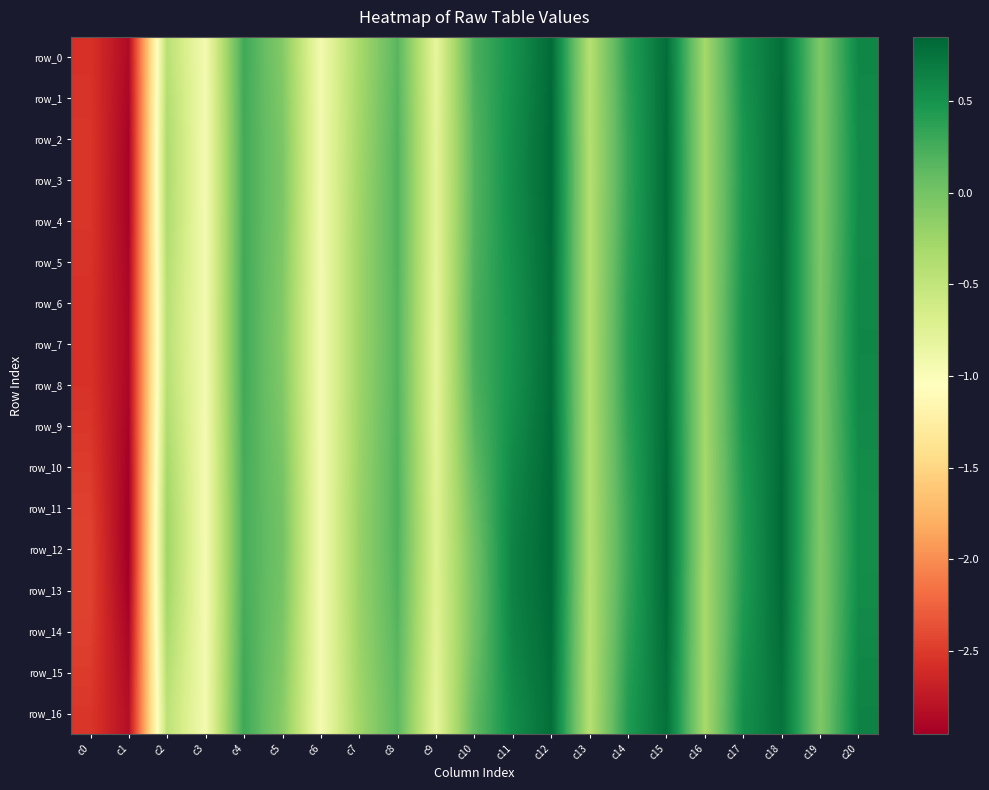

Reading left to right, list all the values displayed in this chart.

row_0: c0=-2.6	c1=-2.9	c2=-0.4	c3=-0.9	c4=0.3	c5=-0.1	c6=-0.9	c7=-0.3	c8=0.2	c9=-0.8	c10=0.2	c11=0.5	c12=0.8	c13=-0.4	c14=0.4	c15=0.8	c16=-0.3	c17=0.5	c18=0.8	c19=-0.1	c20=0.6
row_1: c0=-2.5	c1=-2.9	c2=-0.4	c3=-1.0	c4=0.3	c5=-0.1	c6=-0.9	c7=-0.3	c8=0.2	c9=-0.8	c10=0.2	c11=0.5	c12=0.8	c13=-0.4	c14=0.4	c15=0.8	c16=-0.3	c17=0.5	c18=0.8	c19=-0.1	c20=0.6
row_2: c0=-2.5	c1=-2.9	c2=-0.4	c3=-1.0	c4=0.3	c5=-0.0	c6=-0.9	c7=-0.3	c8=0.2	c9=-0.8	c10=0.2	c11=0.5	c12=0.8	c13=-0.4	c14=0.3	c15=0.8	c16=-0.3	c17=0.5	c18=0.8	c19=-0.1	c20=0.6
row_3: c0=-2.5	c1=-2.9	c2=-0.4	c3=-1.0	c4=0.3	c5=-0.0	c6=-0.9	c7=-0.3	c8=0.2	c9=-0.8	c10=0.2	c11=0.5	c12=0.8	c13=-0.4	c14=0.3	c15=0.8	c16=-0.3	c17=0.5	c18=0.8	c19=-0.1	c20=0.6
row_4: c0=-2.5	c1=-2.9	c2=-0.4	c3=-1.0	c4=0.3	c5=-0.0	c6=-0.9	c7=-0.3	c8=0.2	c9=-0.8	c10=0.2	c11=0.5	c12=0.8	c13=-0.4	c14=0.4	c15=0.8	c16=-0.3	c17=0.5	c18=0.8	c19=-0.1	c20=0.6
row_5: c0=-2.5	c1=-2.9	c2=-0.4	c3=-0.9	c4=0.3	c5=-0.1	c6=-0.9	c7=-0.3	c8=0.2	c9=-0.8	c10=0.2	c11=0.5	c12=0.8	c13=-0.4	c14=0.4	c15=0.8	c16=-0.3	c17=0.5	c18=0.8	c19=-0.0	c20=0.6
row_6: c0=-2.6	c1=-2.9	c2=-0.4	c3=-0.9	c4=0.3	c5=-0.1	c6=-0.9	c7=-0.3	c8=0.2	c9=-0.8	c10=0.2	c11=0.5	c12=0.8	c13=-0.4	c14=0.4	c15=0.8	c16=-0.3	c17=0.5	c18=0.8	c19=-0.0	c20=0.6
row_7: c0=-2.6	c1=-2.9	c2=-0.4	c3=-0.9	c4=0.3	c5=-0.1	c6=-0.9	c7=-0.3	c8=0.2	c9=-0.8	c10=0.2	c11=0.5	c12=0.8	c13=-0.4	c14=0.4	c15=0.8	c16=-0.3	c17=0.5	c18=0.8	c19=-0.0	c20=0.6
row_8: c0=-2.6	c1=-2.9	c2=-0.4	c3=-0.9	c4=0.3	c5=-0.1	c6=-0.9	c7=-0.3	c8=0.2	c9=-0.8	c10=0.2	c11=0.5	c12=0.8	c13=-0.4	c14=0.4	c15=0.8	c16=-0.3	c17=0.5	c18=0.8	c19=-0.0	c20=0.6
row_9: c0=-2.5	c1=-2.9	c2=-0.4	c3=-1.0	c4=0.3	c5=-0.0	c6=-0.9	c7=-0.2	c8=0.2	c9=-0.8	c10=0.2	c11=0.5	c12=0.8	c13=-0.4	c14=0.4	c15=0.8	c16=-0.3	c17=0.5	c18=0.8	c19=-0.0	c20=0.6
row_10: c0=-2.5	c1=-2.9	c2=-0.3	c3=-1.0	c4=0.3	c5=-0.0	c6=-0.9	c7=-0.2	c8=0.2	c9=-0.8	c10=0.1	c11=0.6	c12=0.8	c13=-0.4	c14=0.3	c15=0.8	c16=-0.3	c17=0.5	c18=0.8	c19=-0.1	c20=0.6
row_11: c0=-2.5	c1=-3.0	c2=-0.3	c3=-1.0	c4=0.2	c5=0.0	c6=-0.9	c7=-0.2	c8=0.2	c9=-0.7	c10=0.1	c11=0.6	c12=0.8	c13=-0.4	c14=0.3	c15=0.8	c16=-0.3	c17=0.4	c18=0.8	c19=-0.1	c20=0.5
row_12: c0=-2.5	c1=-3.0	c2=-0.3	c3=-1.0	c4=0.2	c5=0.0	c6=-1.0	c7=-0.2	c8=0.2	c9=-0.7	c10=0.0	c11=0.6	c12=0.9	c13=-0.4	c14=0.3	c15=0.8	c16=-0.3	c17=0.4	c18=0.8	c19=-0.1	c20=0.5
row_13: c0=-2.5	c1=-2.9	c2=-0.3	c3=-1.0	c4=0.2	c5=-0.0	c6=-1.0	c7=-0.2	c8=0.2	c9=-0.7	c10=0.0	c11=0.6	c12=0.8	c13=-0.4	c14=0.3	c15=0.8	c16=-0.3	c17=0.4	c18=0.8	c19=-0.1	c20=0.6
row_14: c0=-2.5	c1=-2.9	c2=-0.3	c3=-1.0	c4=0.3	c5=-0.0	c6=-1.0	c7=-0.2	c8=0.2	c9=-0.8	c10=0.0	c11=0.6	c12=0.8	c13=-0.4	c14=0.4	c15=0.8	c16=-0.3	c17=0.5	c18=0.8	c19=-0.1	c20=0.6
row_15: c0=-2.5	c1=-2.9	c2=-0.4	c3=-0.9	c4=0.3	c5=-0.1	c6=-1.0	c7=-0.2	c8=0.1	c9=-0.8	c10=0.1	c11=0.6	c12=0.8	c13=-0.4	c14=0.4	c15=0.8	c16=-0.3	c17=0.5	c18=0.8	c19=-0.1	c20=0.6
row_16: c0=-2.5	c1=-2.8	c2=-0.5	c3=-0.9	c4=0.3	c5=-0.1	c6=-0.9	c7=-0.3	c8=0.1	c9=-0.8	c10=0.1	c11=0.6	c12=0.8	c13=-0.4	c14=0.4	c15=0.8	c16=-0.3	c17=0.5	c18=0.8	c19=-0.1	c20=0.6